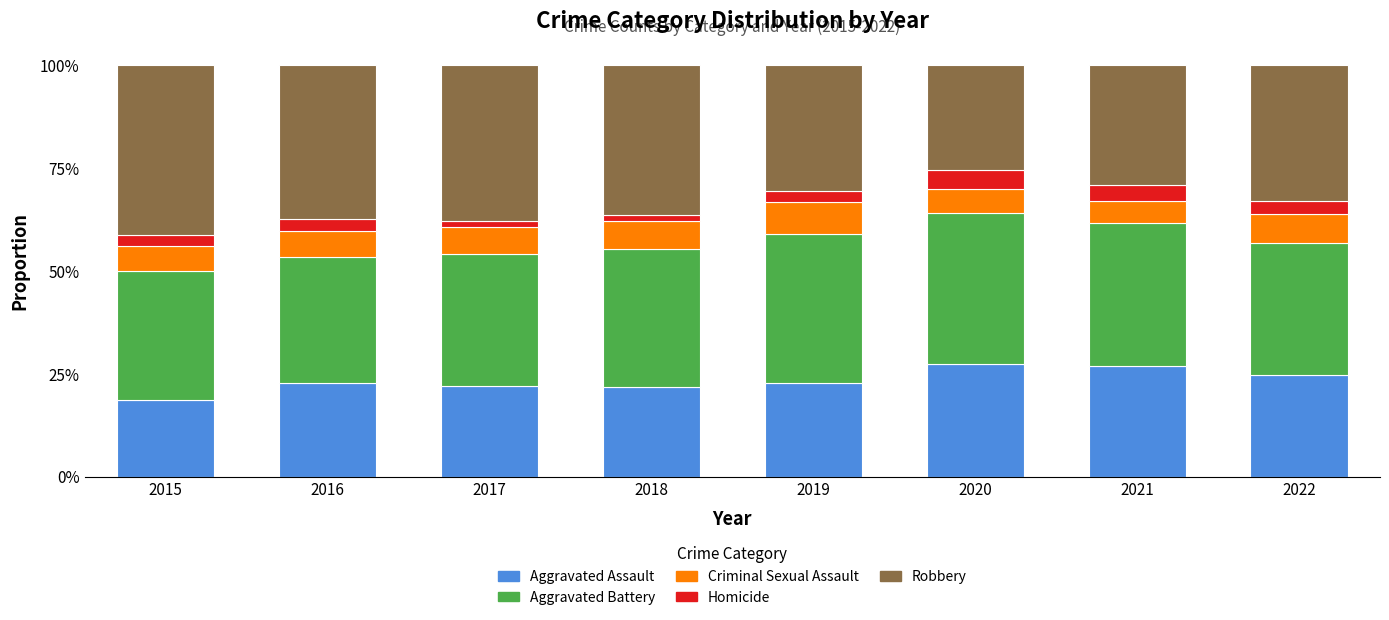

Which category has the lowest value in the Aggravated Assault series?

2015